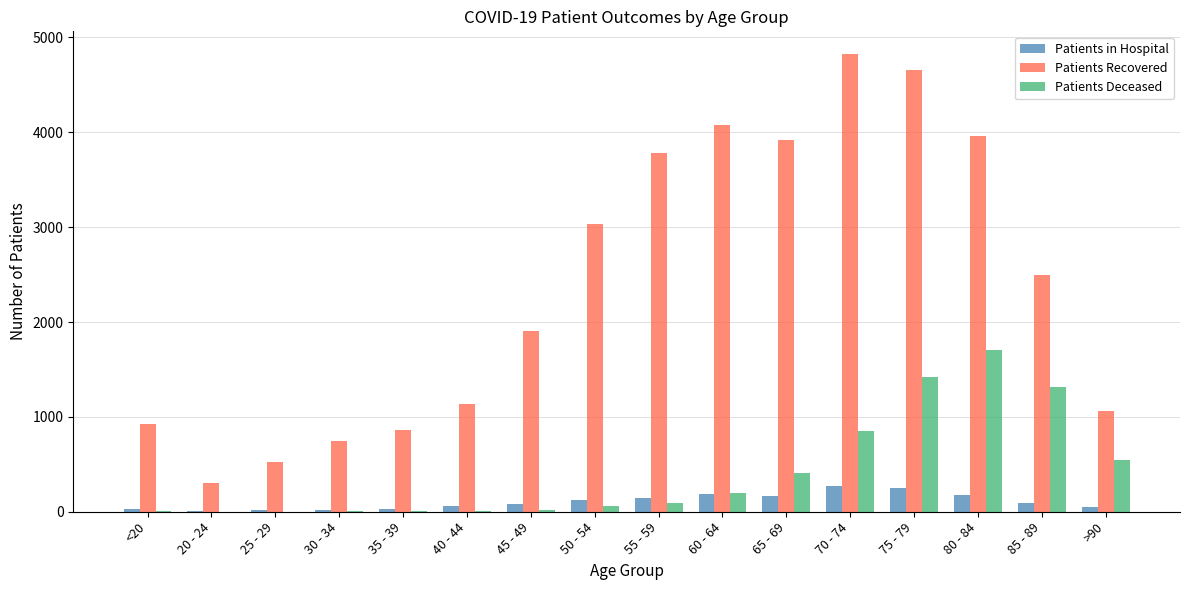

Which category has the highest value in the Patients Recovered series?

70 - 74